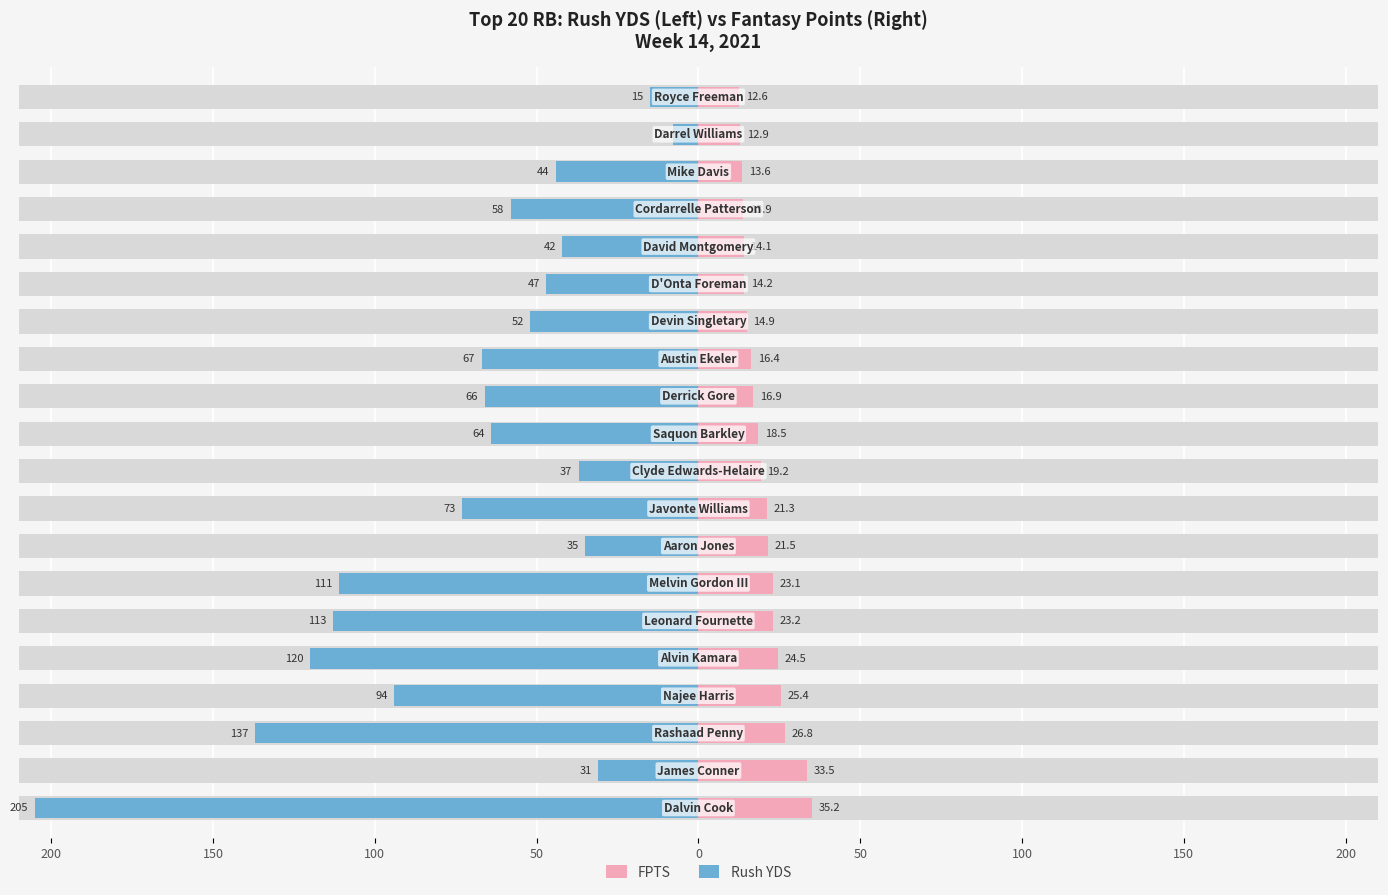

What is the difference between the maximum and minimum values in the FPTS series?

22.6